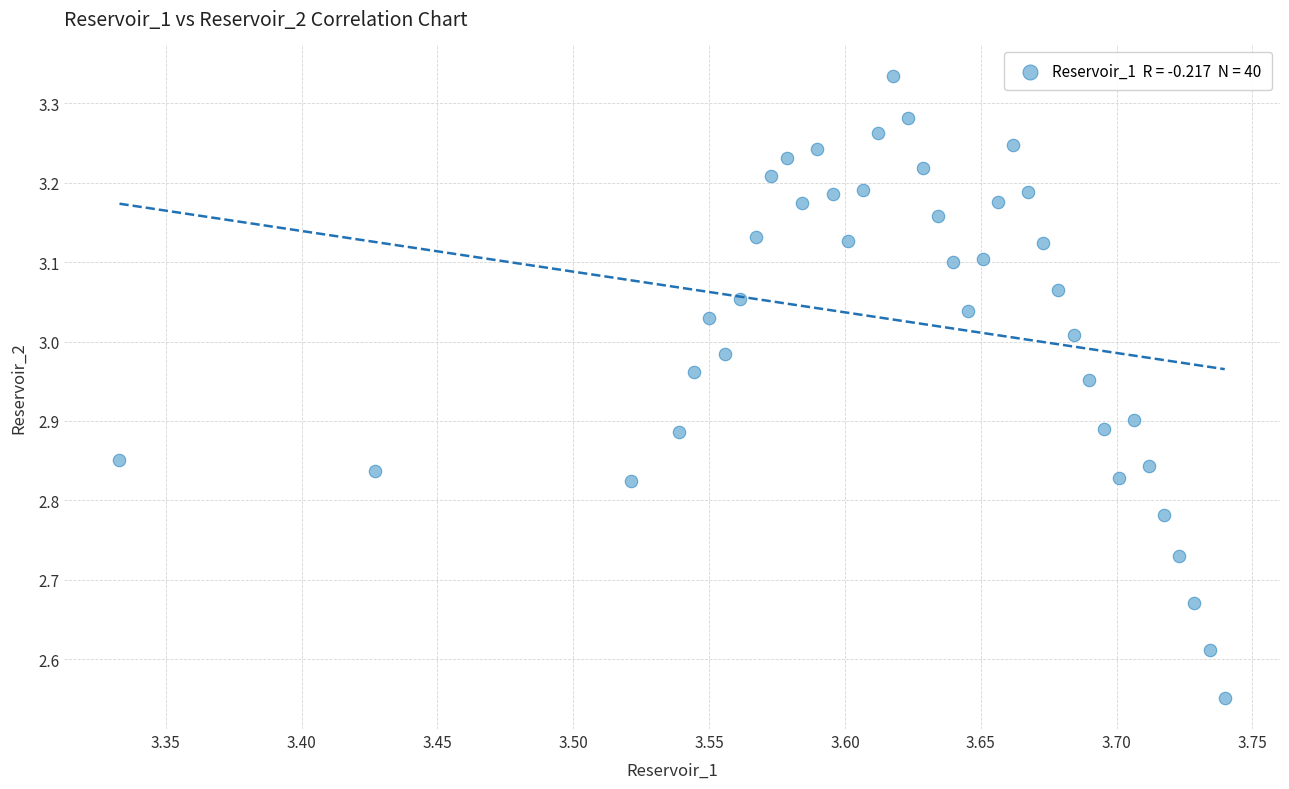

What is the range of X values (max minus min)?

0.4